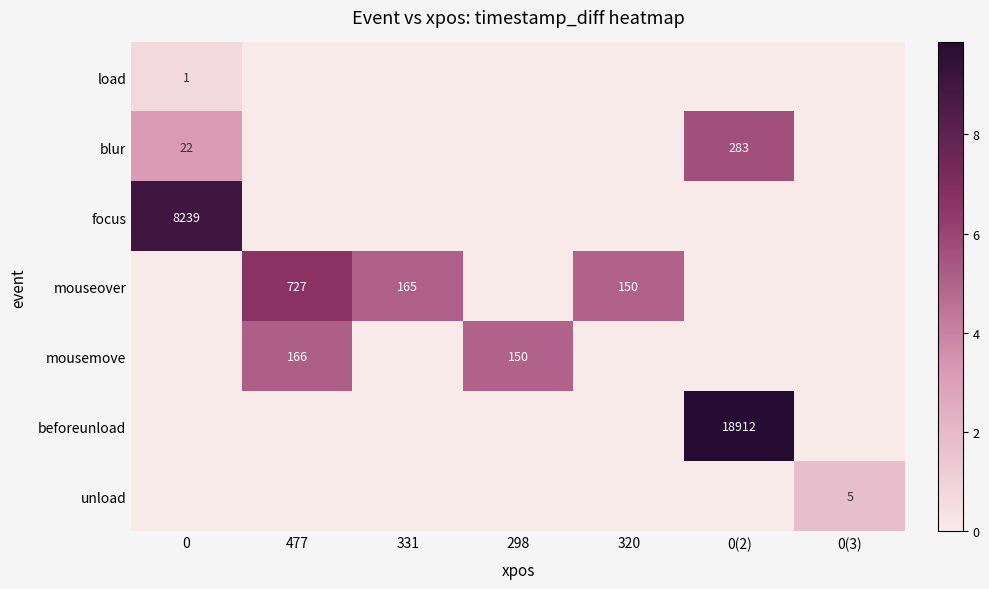

At which category does the chart reach its peak across all series?

0(2)